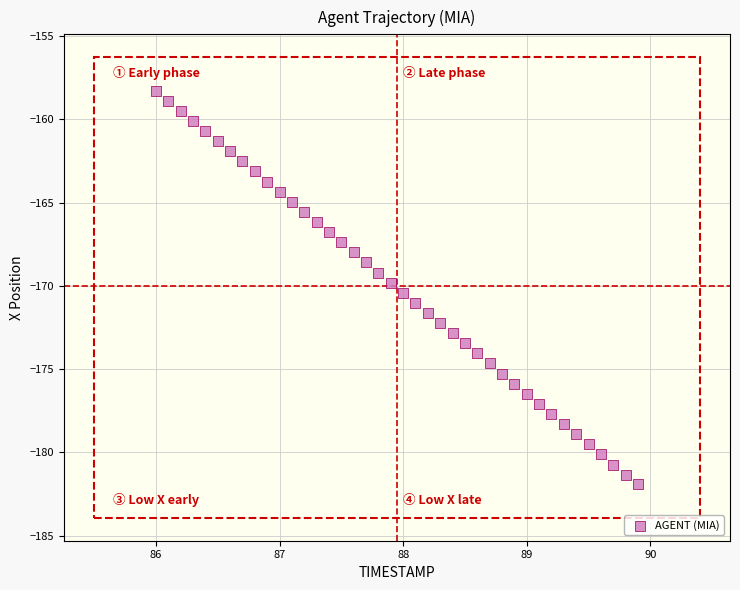

What is the range of Y values (max minus min)?

23.6